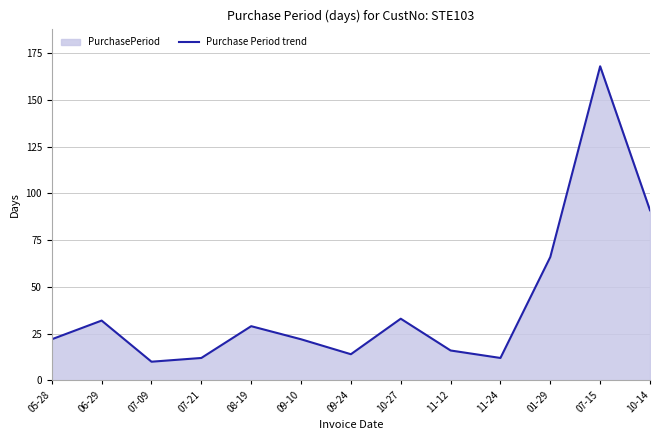

What is the sum of the values at 08-19 and 09-24?

43